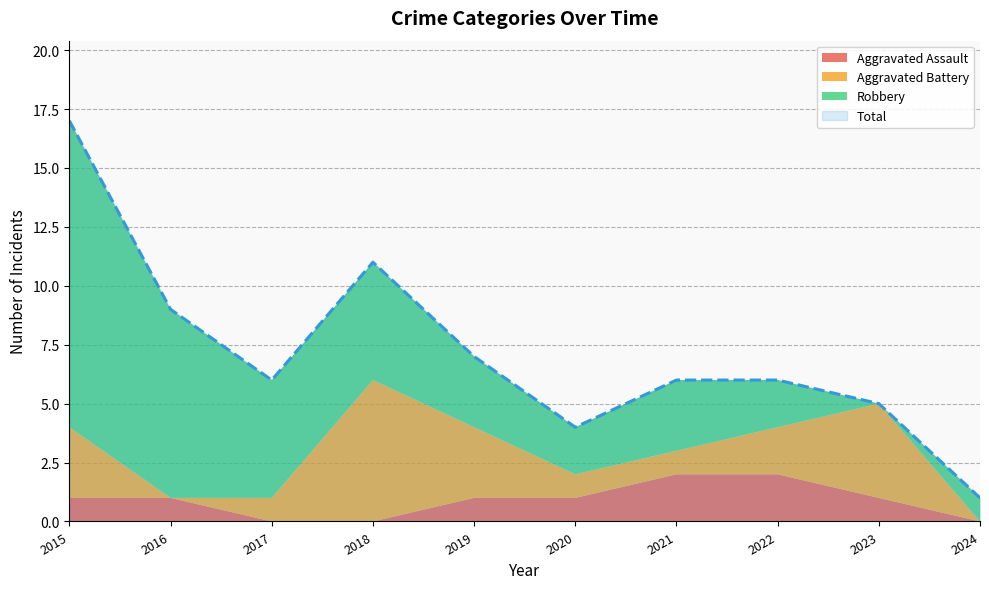

Reading left to right, list all the values displayed in this chart.

Aggravated Assault: 2015=1	2016=1	2017=0	2018=0	2019=1	2020=1	2021=2	2022=2	2023=1	2024=0
Aggravated Battery: 2015=3	2016=0	2017=1	2018=6	2019=3	2020=1	2021=1	2022=2	2023=4	2024=0
Robbery: 2015=13	2016=8	2017=5	2018=5	2019=3	2020=2	2021=3	2022=2	2023=0	2024=1
Total: 2015=17	2016=9	2017=6	2018=11	2019=7	2020=4	2021=6	2022=6	2023=5	2024=1